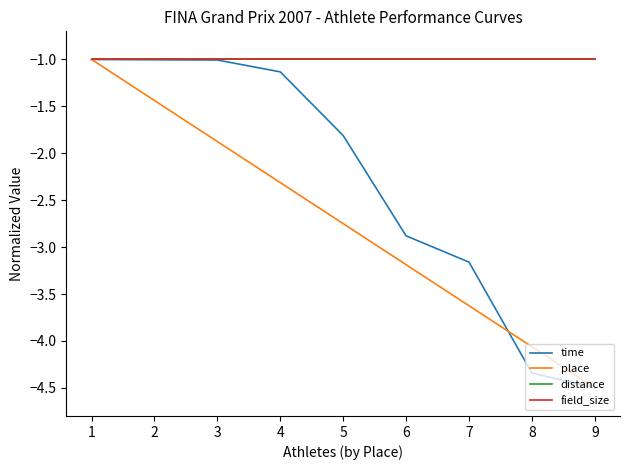

What is the total value across all series at 7?

-8.8